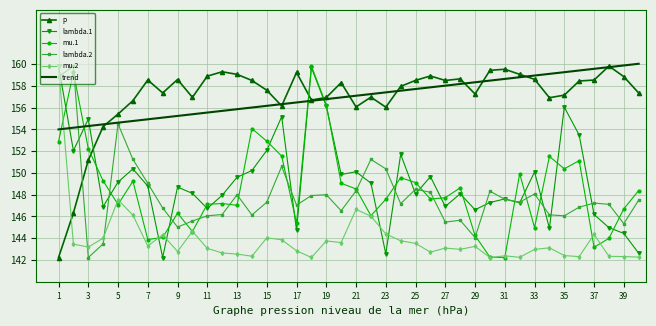

At how many categories does at least one series exceed 145?

40